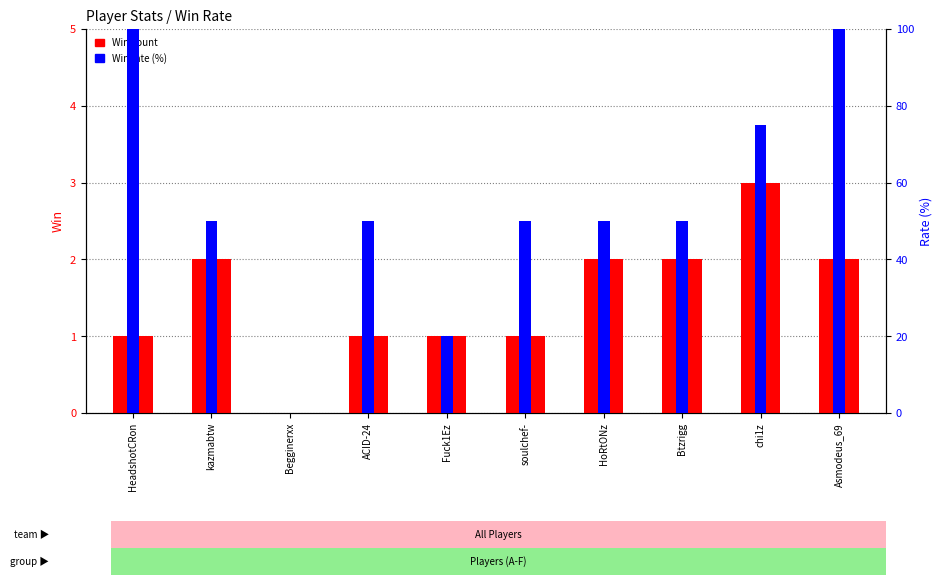

How many bars are there in each group?

2